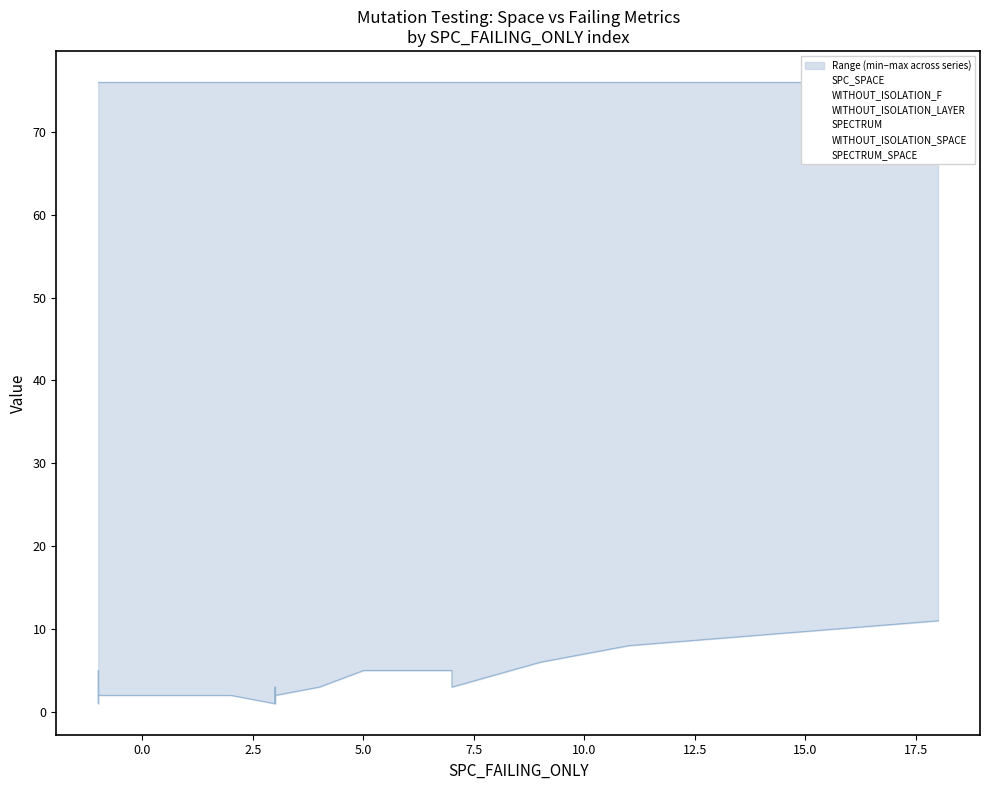

Reading left to right, transcribe all the data shown in this chart.

SPC_SPACE: 2	1	5	2	2	19	11	11	11	38	21	10	21	25	17	10	16	27	9	9	11	20
WITHOUT_ISOLATION_F: 2	2	6	17	11	2	2	2	2	4	3	3	5	4	2	3	5	9	8	11	13	27
WITHOUT_ISOLATION_LAYER: 2	2	6	17	11	2	2	2	2	4	3	3	5	2	2	3	5	9	3	9	8	11
SPECTRUM: 2	2	6	12	6	2	4	2	2	1	5	3	2	1	2	3	12	5	4	6	8	24
WITHOUT_ISOLATION_SPACE: 46	76	76	46	46	74	76	76	76	76	76	76	76	76	76	76	76	76	63	76	76	63
SPECTRUM_SPACE: 76	76	76	76	76	76	76	76	76	76	76	76	76	76	76	76	76	76	76	76	76	76